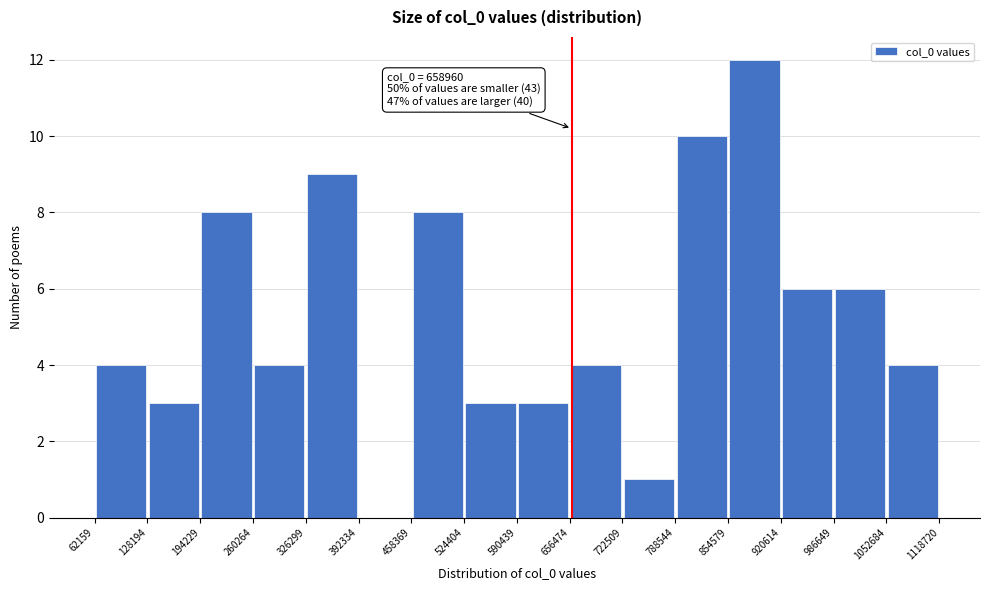

Which range on the x-axis has the tallest bar?

854579 to 920614